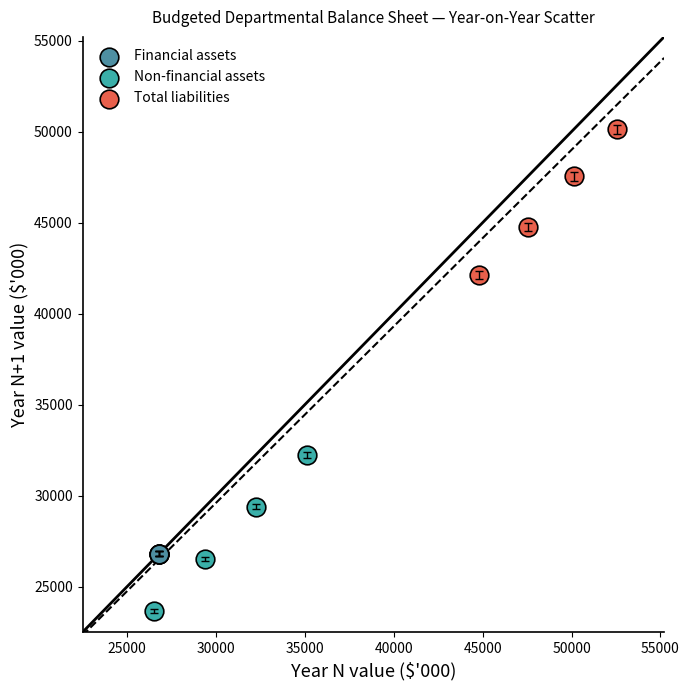

Which series contains the highest Y value?

Total liabilities